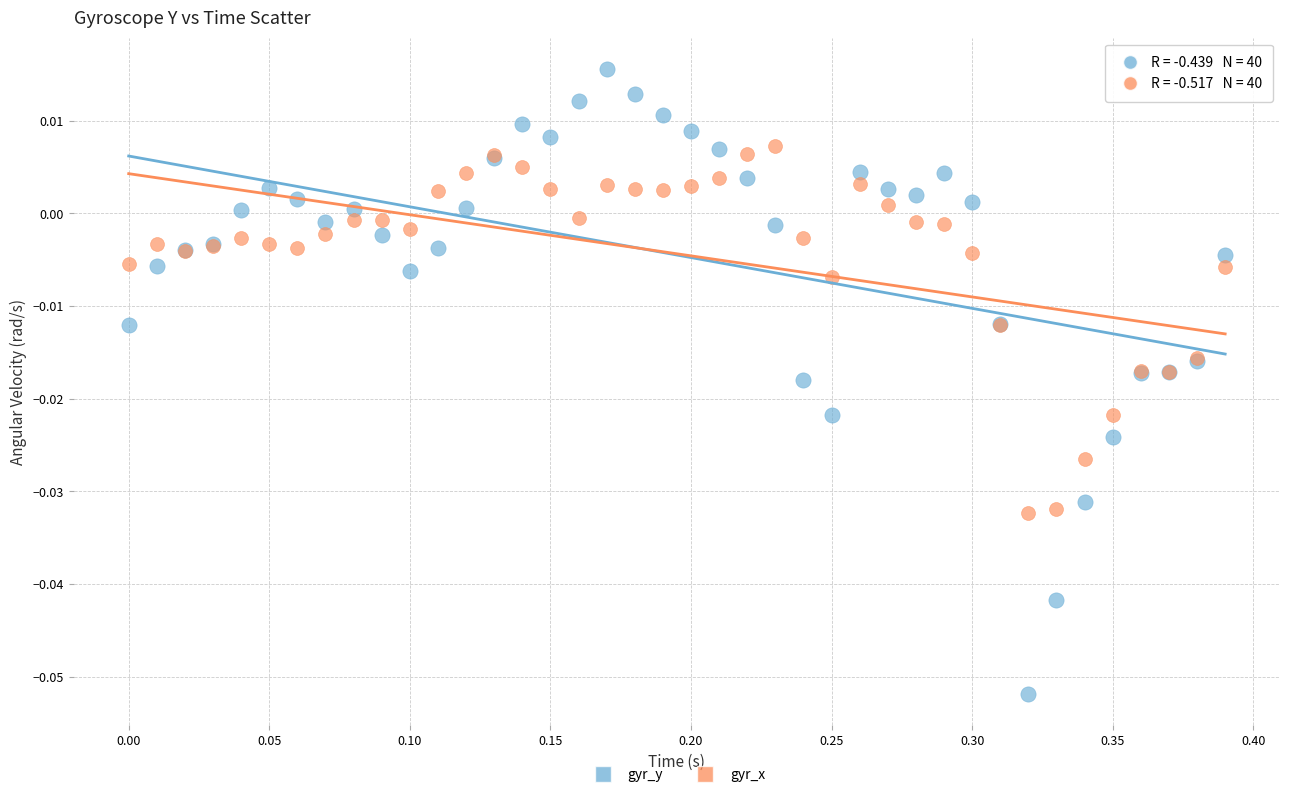

What are all the series names shown in the legend?

gyr_y, gyr_x